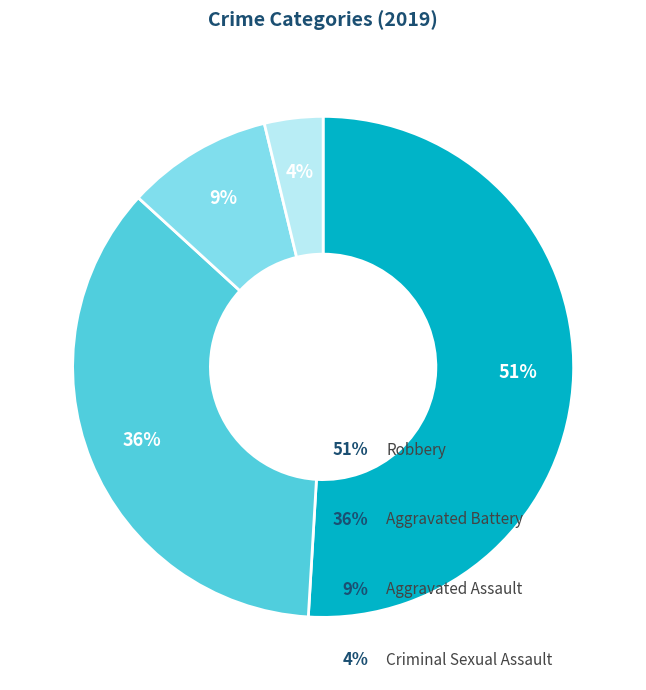

Is there a majority slice in this chart?

Yes